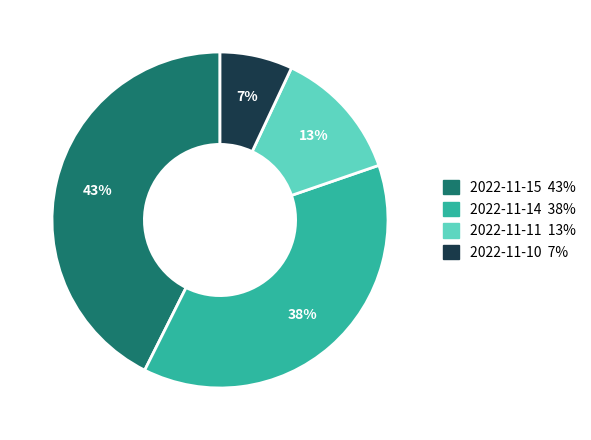

Do 2022-11-15 and 2022-11-11 together represent more than half of the pie?

Yes